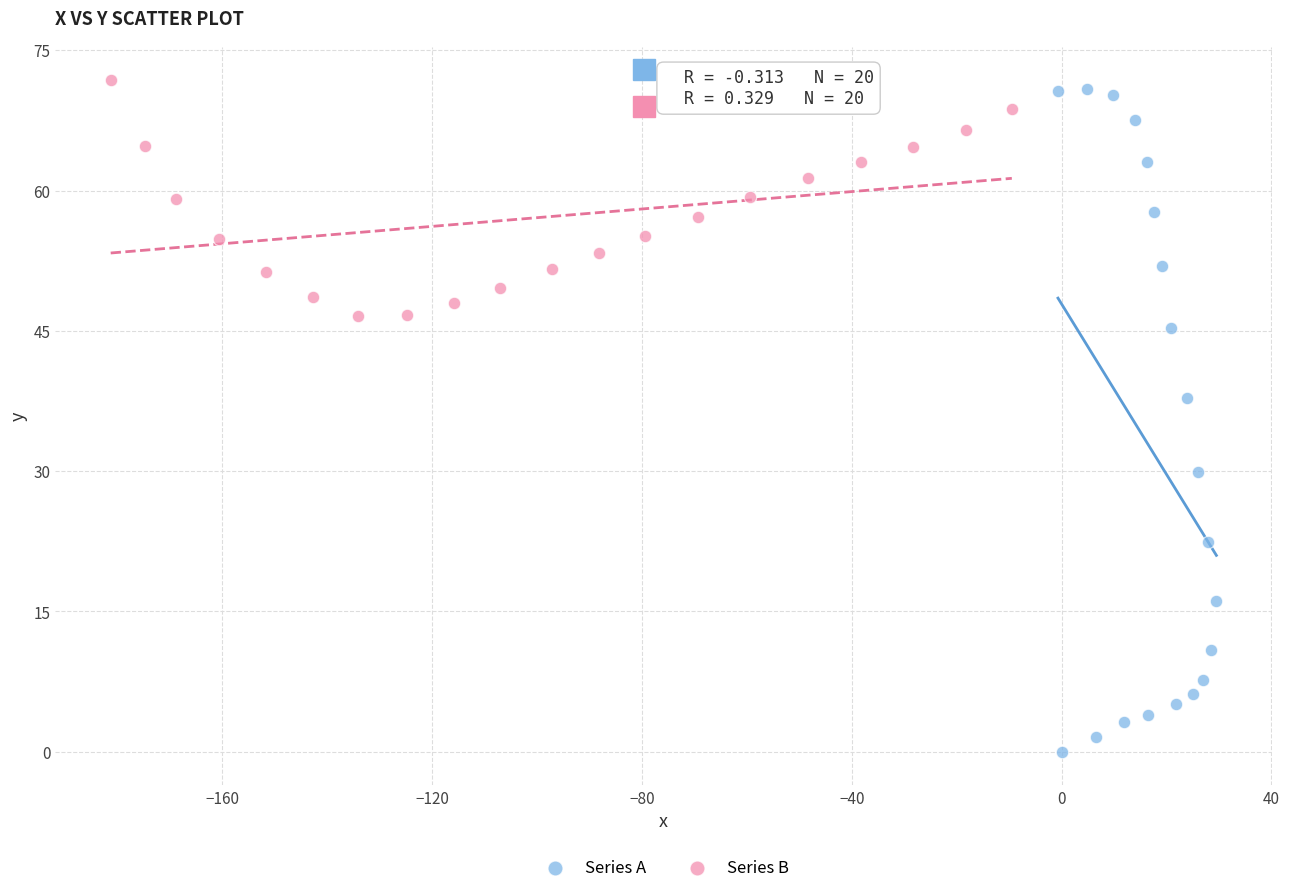

Which series contains the lowest Y value?

Series A